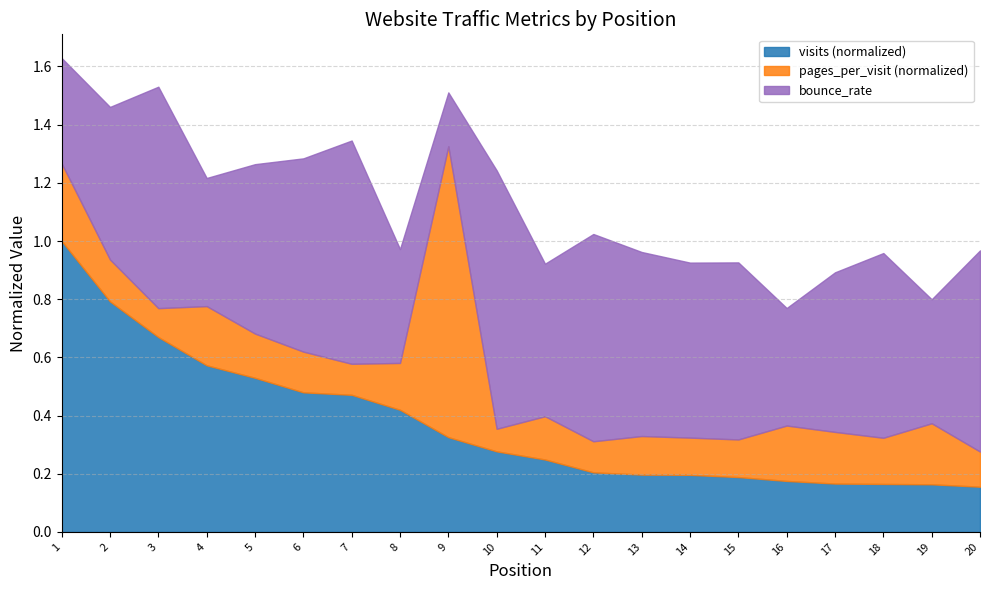

What is the highest value of the visits (normalized) series?

1.0